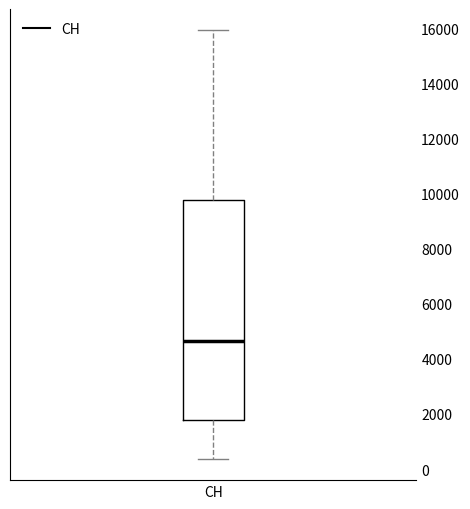

Read this box plot against the y-axis: the position of the median line, the range covered by the box, and the ends of both whiskers. The values are not printed on the chart, so give them approximately, as read against the axis.

median 4600, box 1800 to 9800, whiskers 400 to 16000